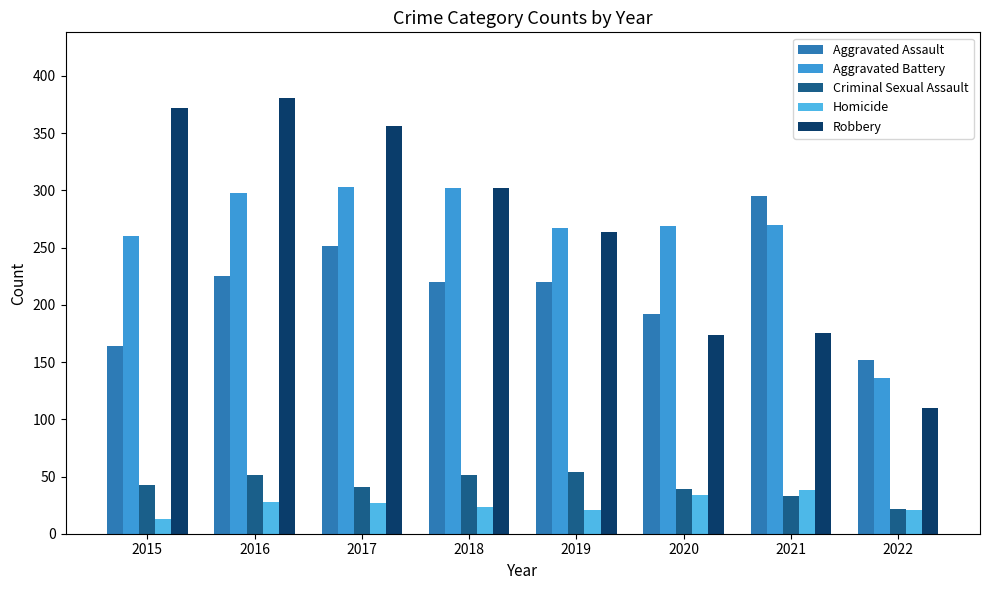

Which series has the largest total across all categories?

Robbery